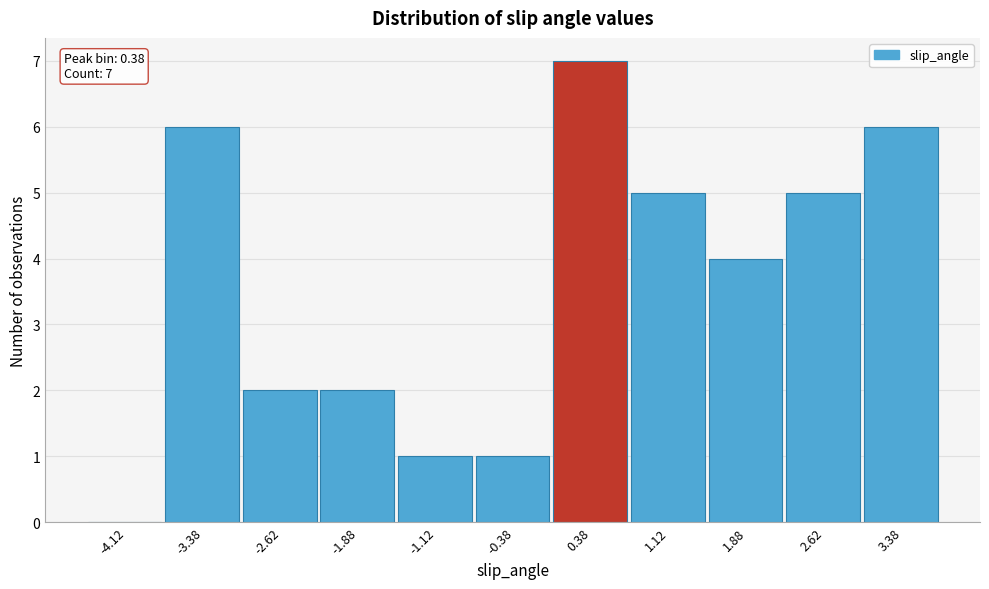

Over which range of the x-axis is the bar tallest?

0.00 to 0.75